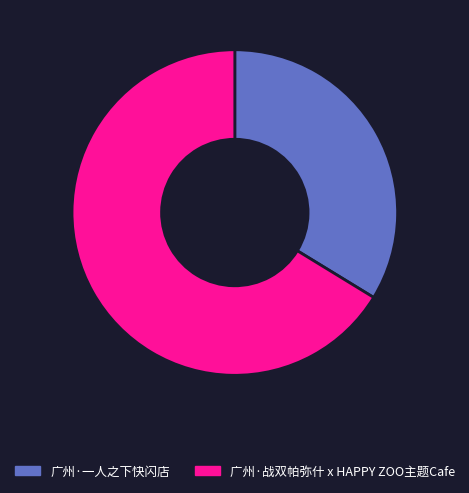

Between 广州·战双帕弥什 x HAPPY ZOO主题Cafe and 广州·一人之下快闪店, which is larger?

广州·战双帕弥什 x HAPPY ZOO主题Cafe